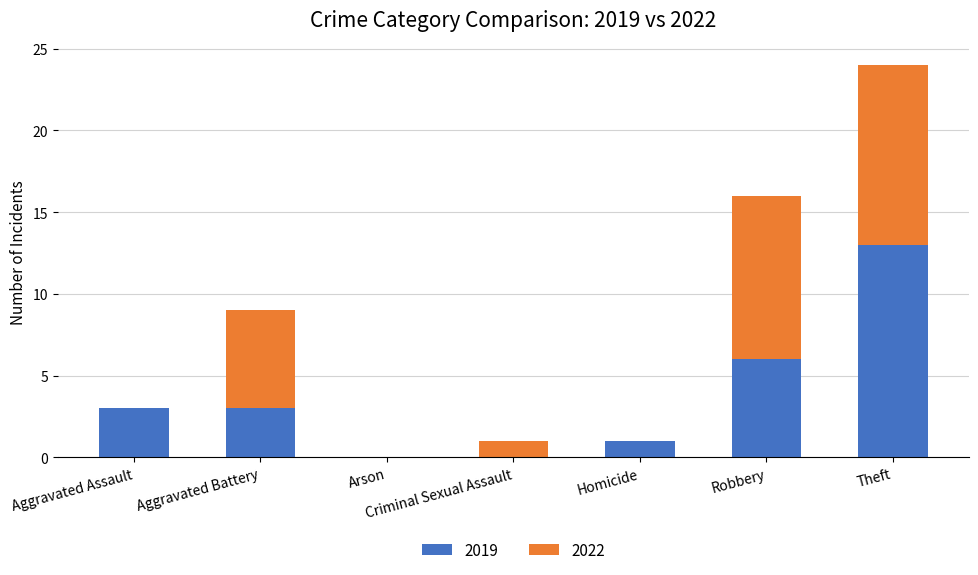

True or false: 2019 has a value of 6 at Robbery.

True